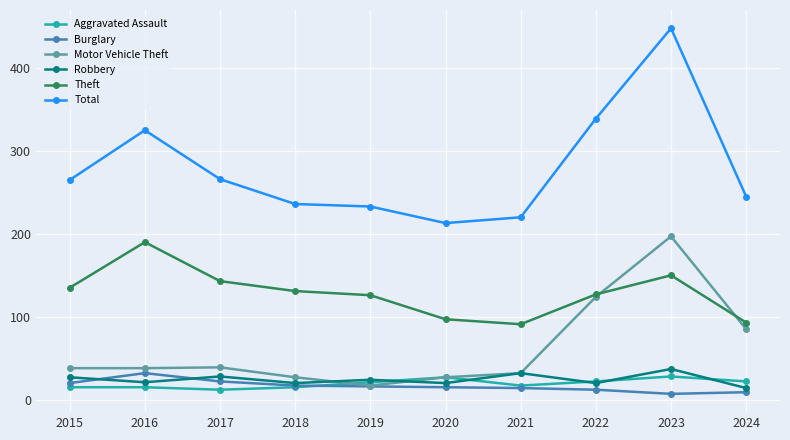

What is the difference between the maximum and second lowest values in the Total series?

228